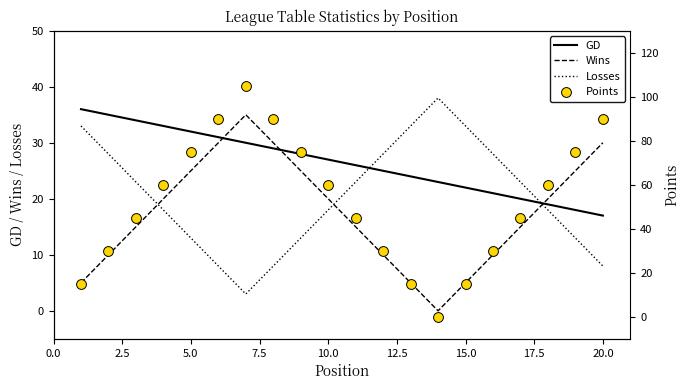

What are all the series names shown in the legend?

GD, Wins, Losses, Points